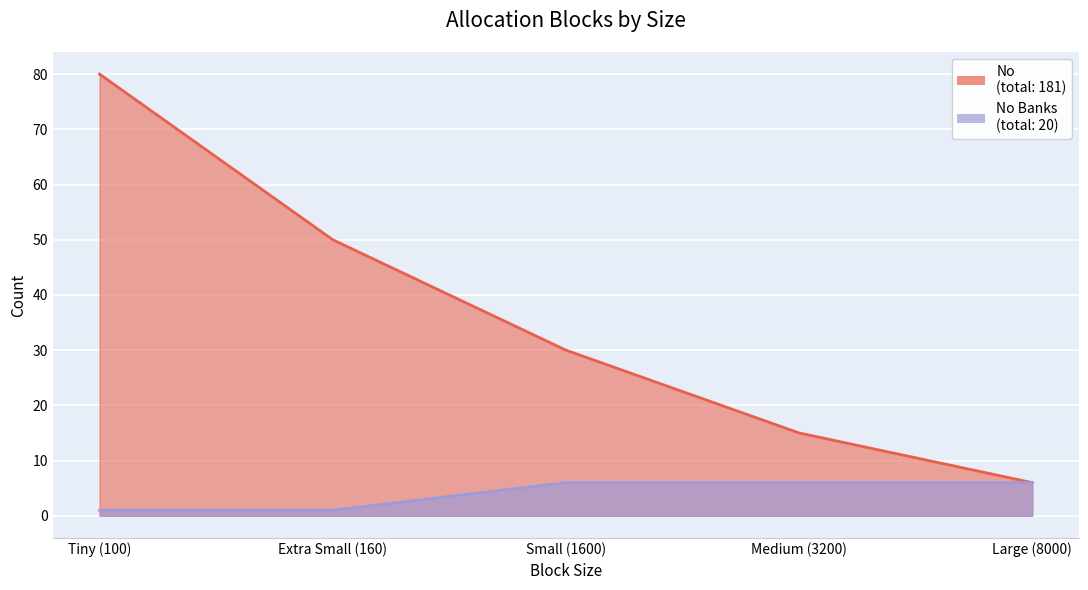

Where is No nearest to the value 43?

Extra Small (160)